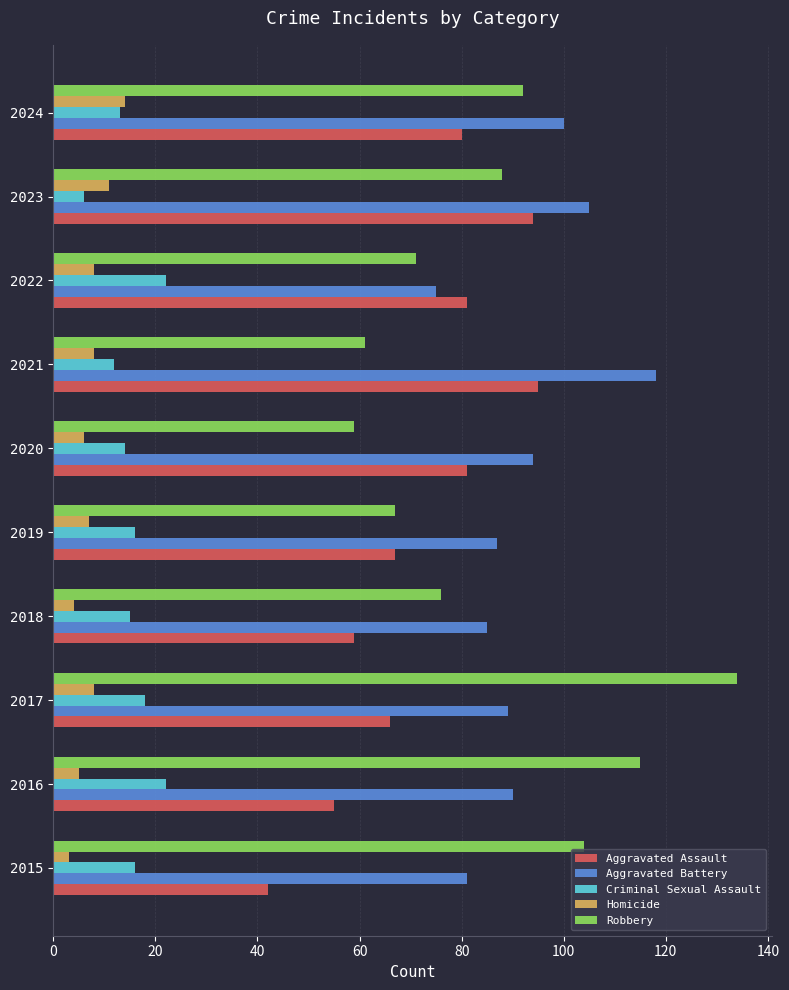

Rank the series by their maximum value, from lowest to highest.

Homicide, Criminal Sexual Assault, Aggravated Assault, Aggravated Battery, Robbery